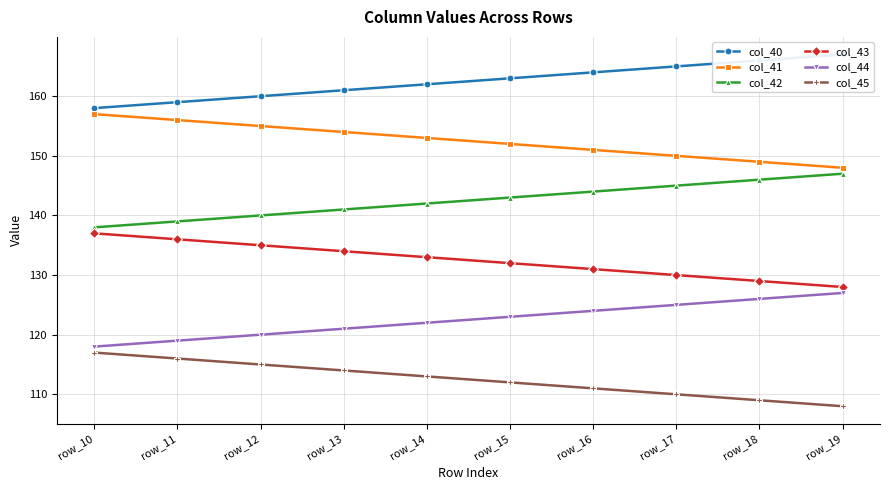

What is the average value of the col_45 series?

112.5